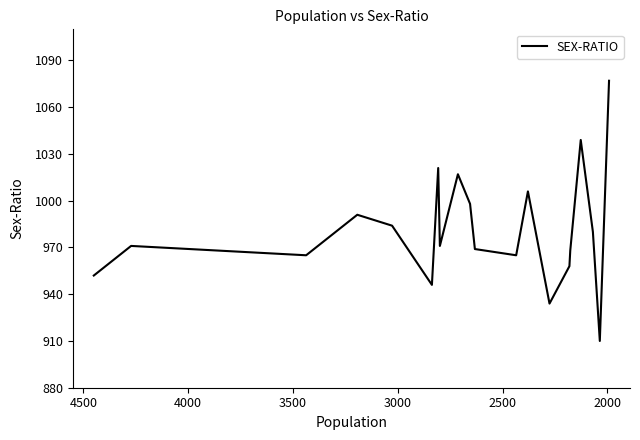

The chart shows a value of 265 at 2000. True or false?

False